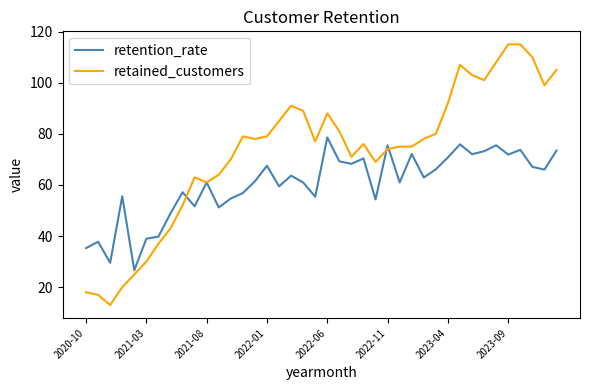

What is the greatest value displayed?

115.0